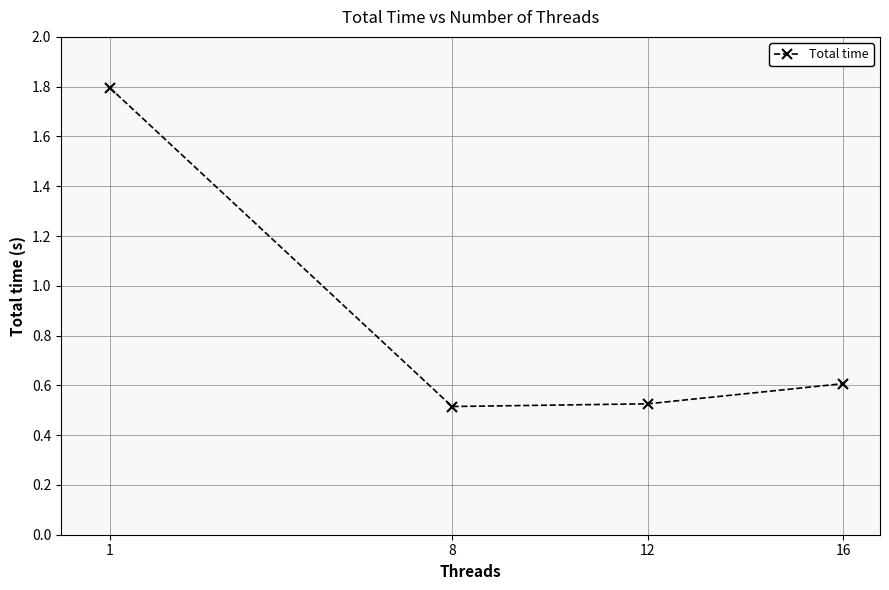

Count the values in the range 0 to 1.

3